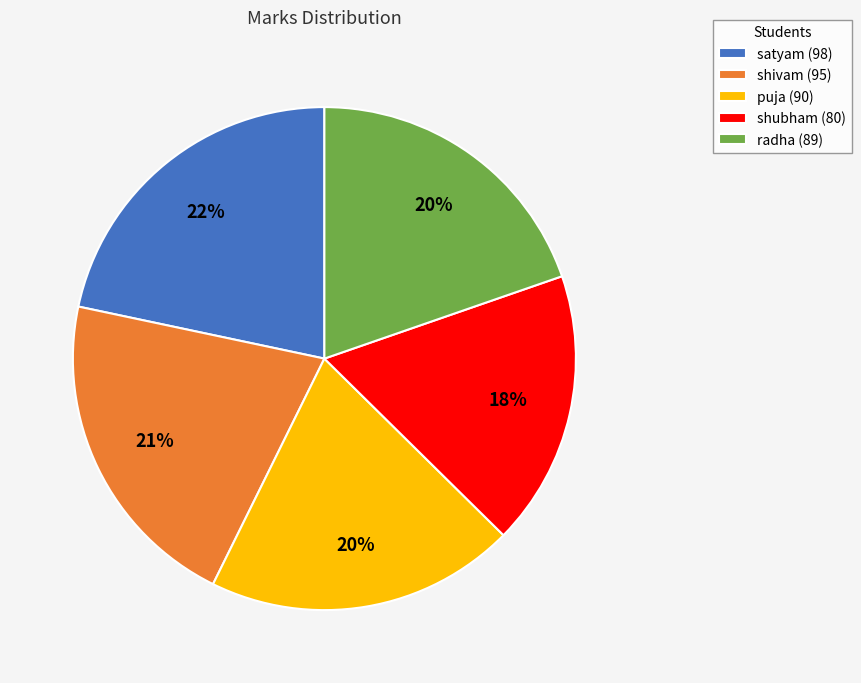

To the nearest percent, what is the combined percentage of puja and shivam?

41%